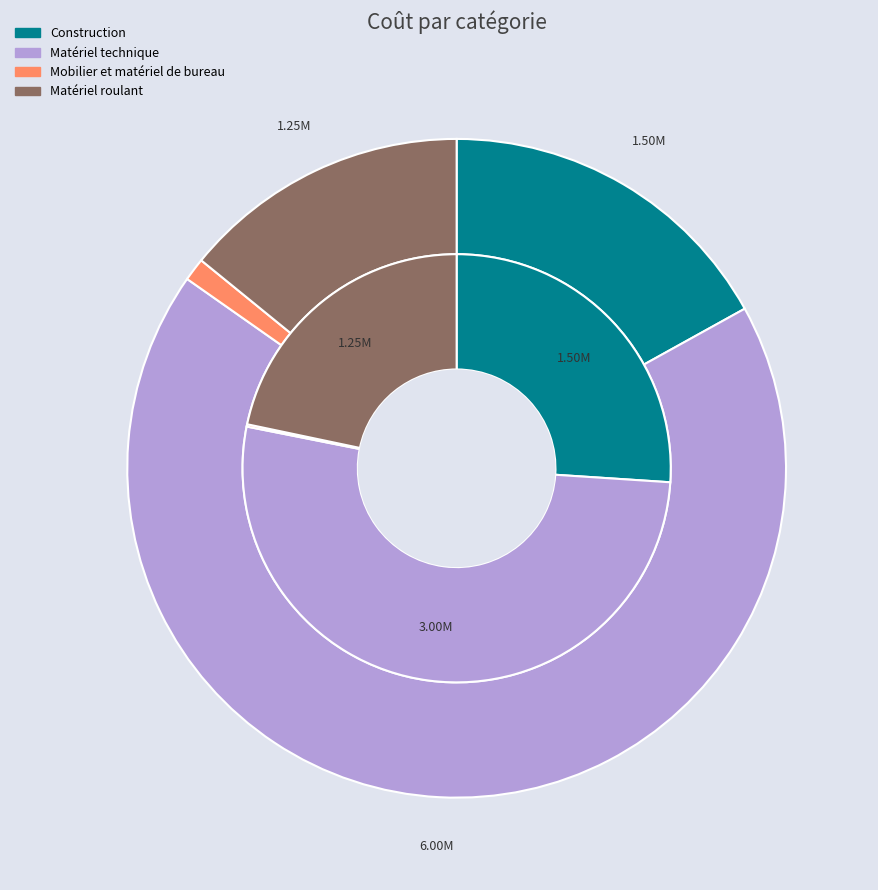

To the nearest percent, what is the difference between the largest and smallest slice percentages?

52%